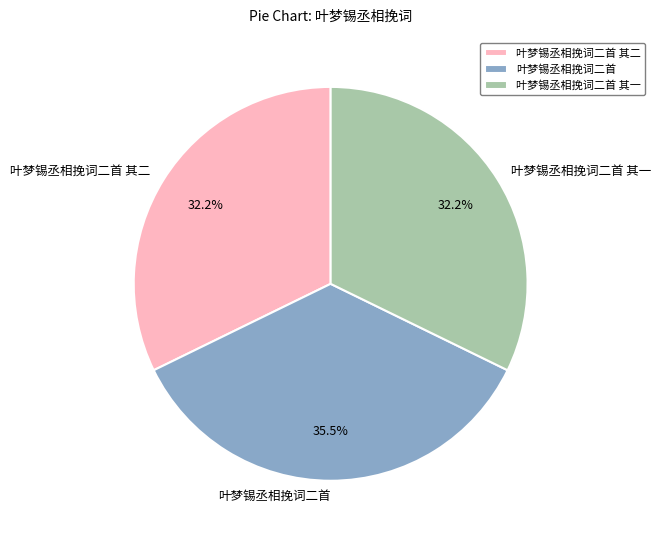

How much of the chart is everything except 叶梦锡丞相挽词二首?

64.5%